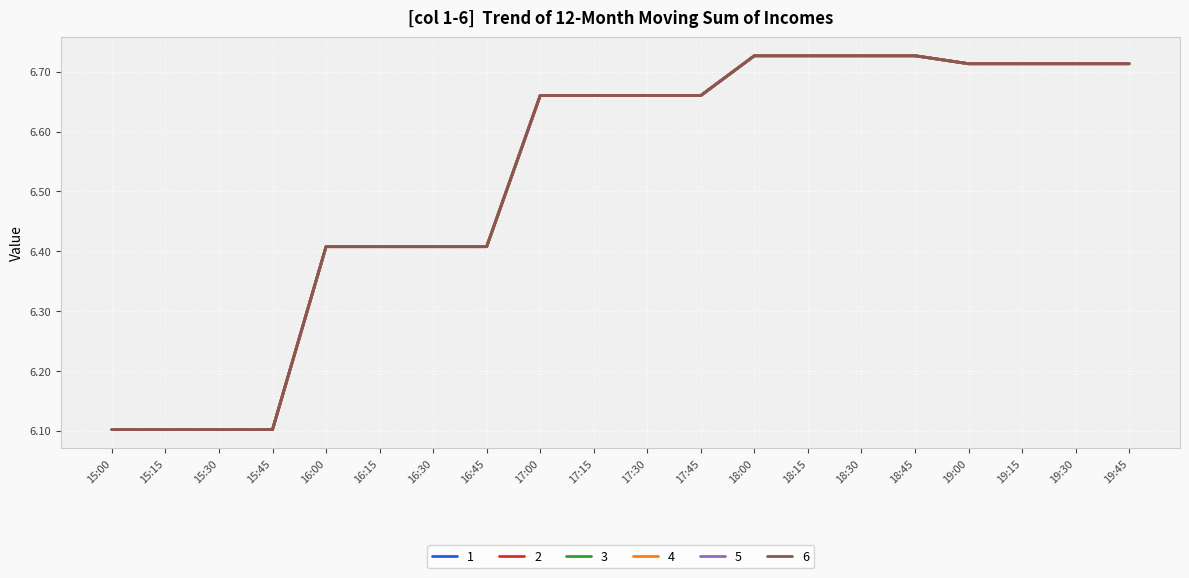

List the labels in order of 3 value, smallest first.

15:00, 15:15, 15:30, 15:45, 16:00, 16:15, 16:30, 16:45, 17:00, 17:15, 17:30, 17:45, 19:00, 19:15, 19:30, 19:45, 18:00, 18:45, 18:15, 18:30